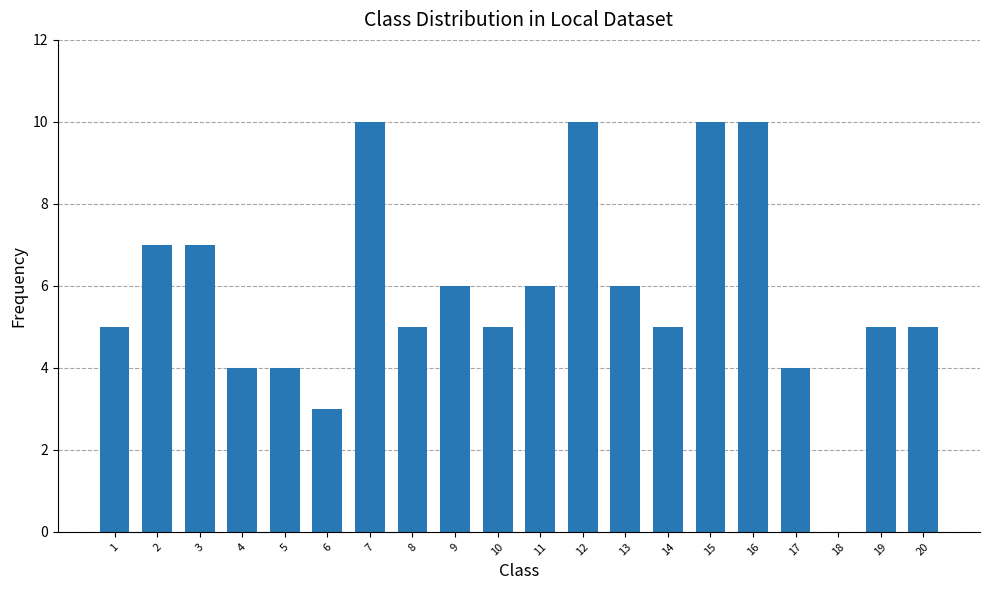

Count the number of data series in this chart.

1